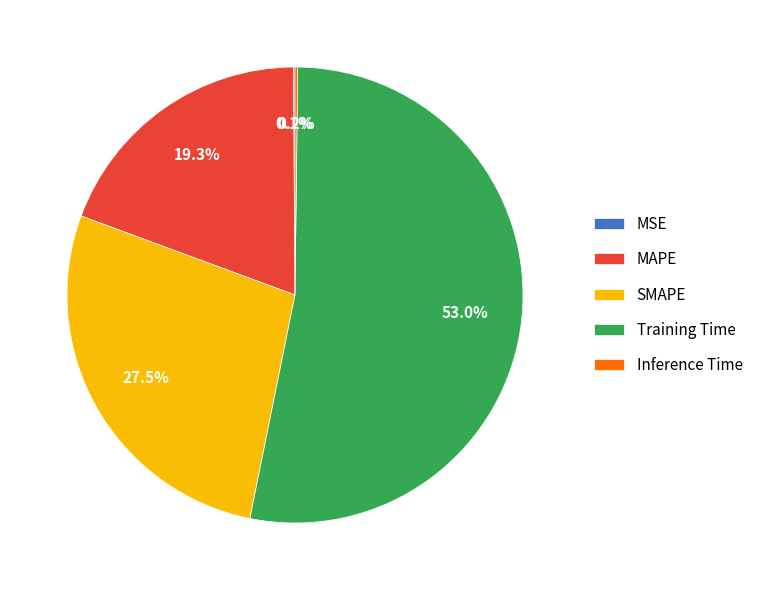

What percentage do MAPE and Training Time together represent?

72.2%